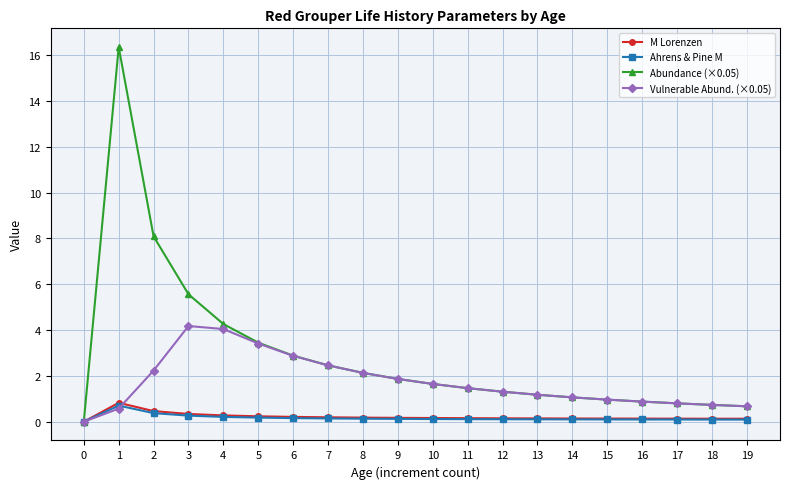

What is the difference between the maximum and minimum values in the Abundance (×0.05) series?

16.4